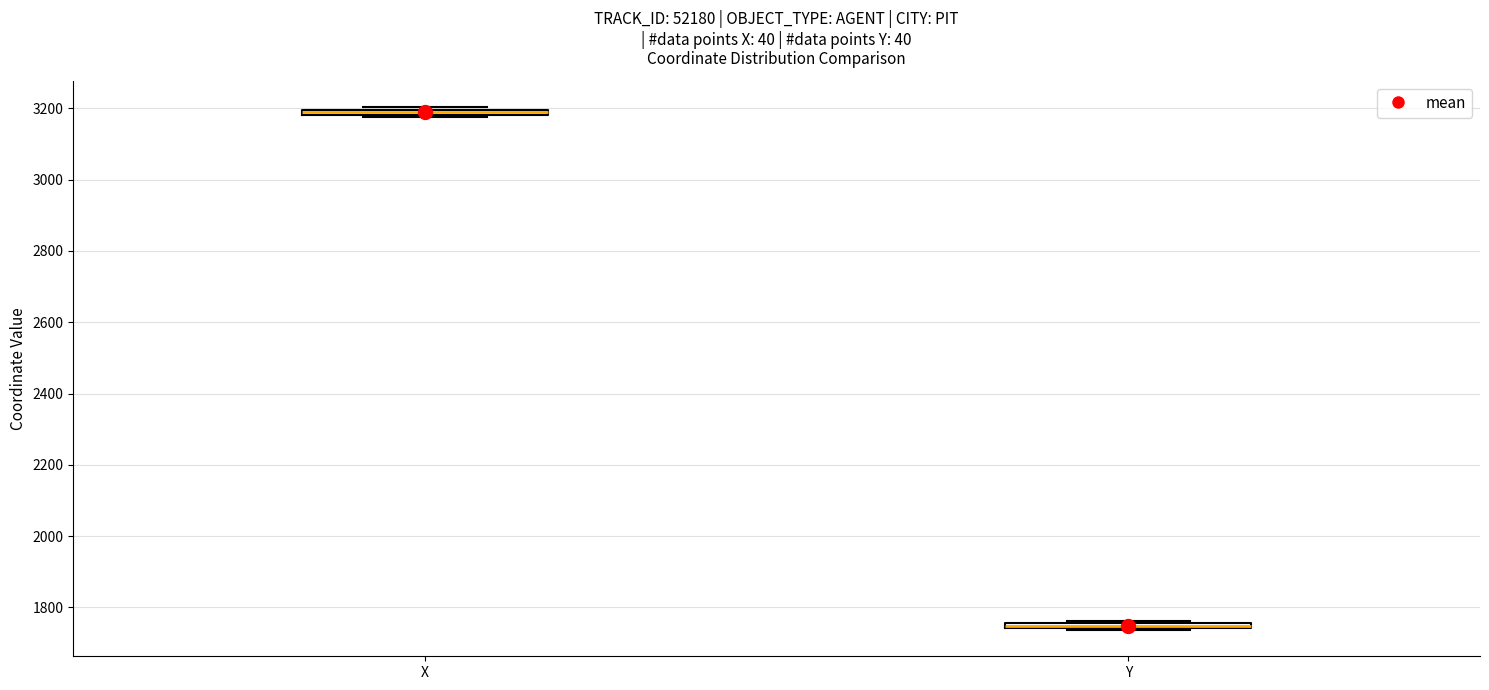

Which box's median line is the lowest?

Y